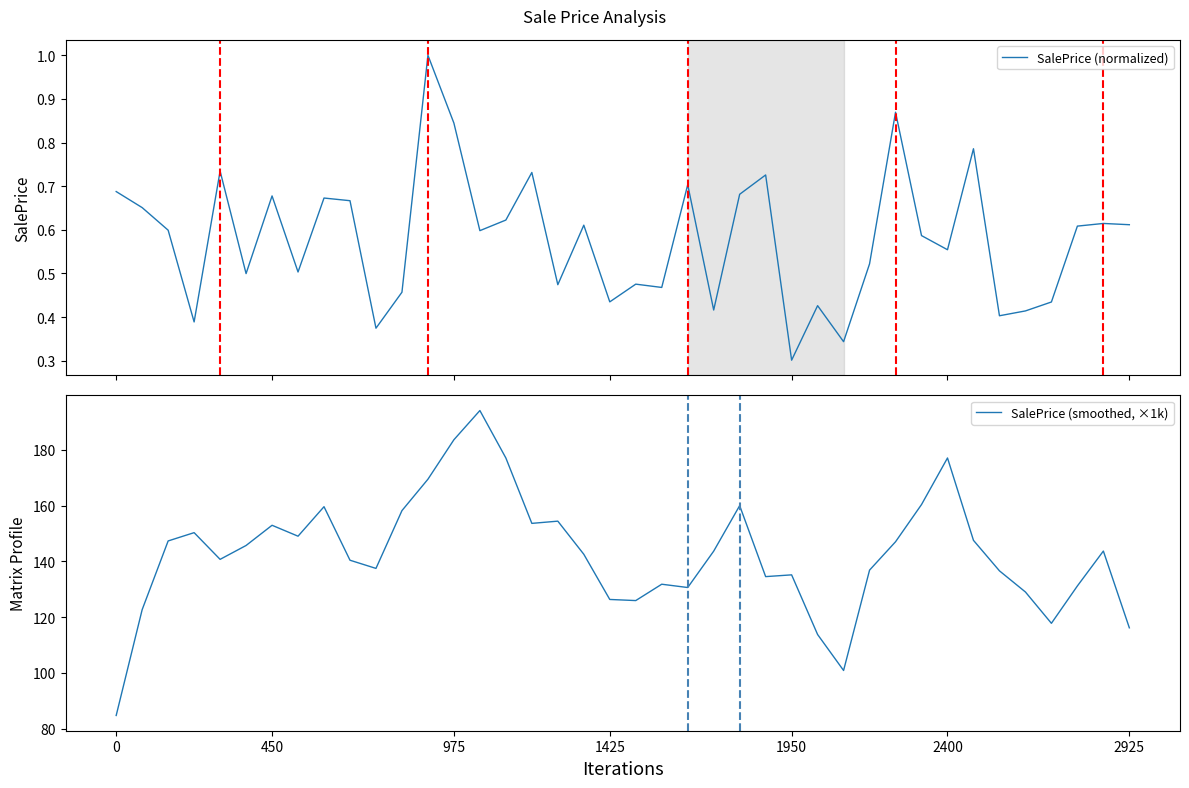

List the series in order of their peak value, lowest first.

SalePrice (normalized), SalePrice (smoothed, ×1k)